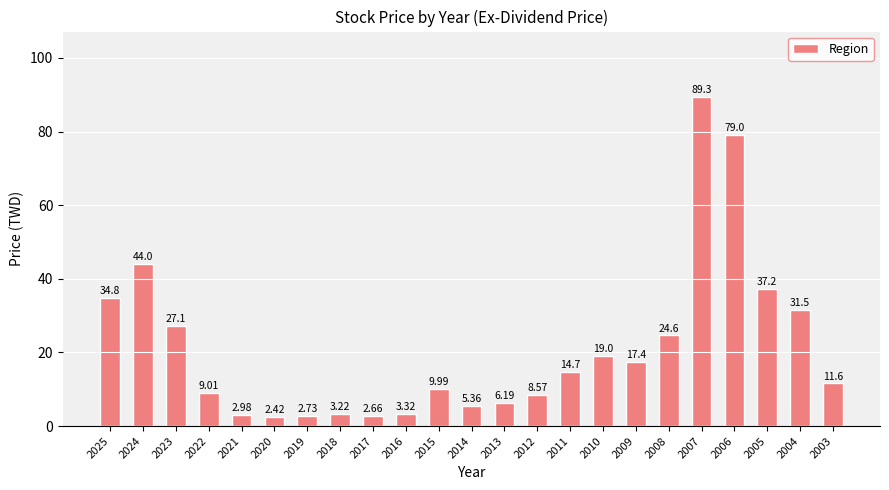

Count the number of data series in this chart.

1